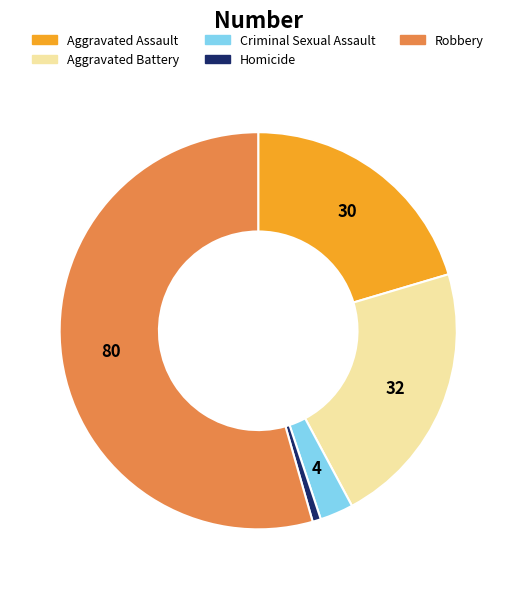

Which has a higher value, Aggravated Assault or Robbery?

Robbery